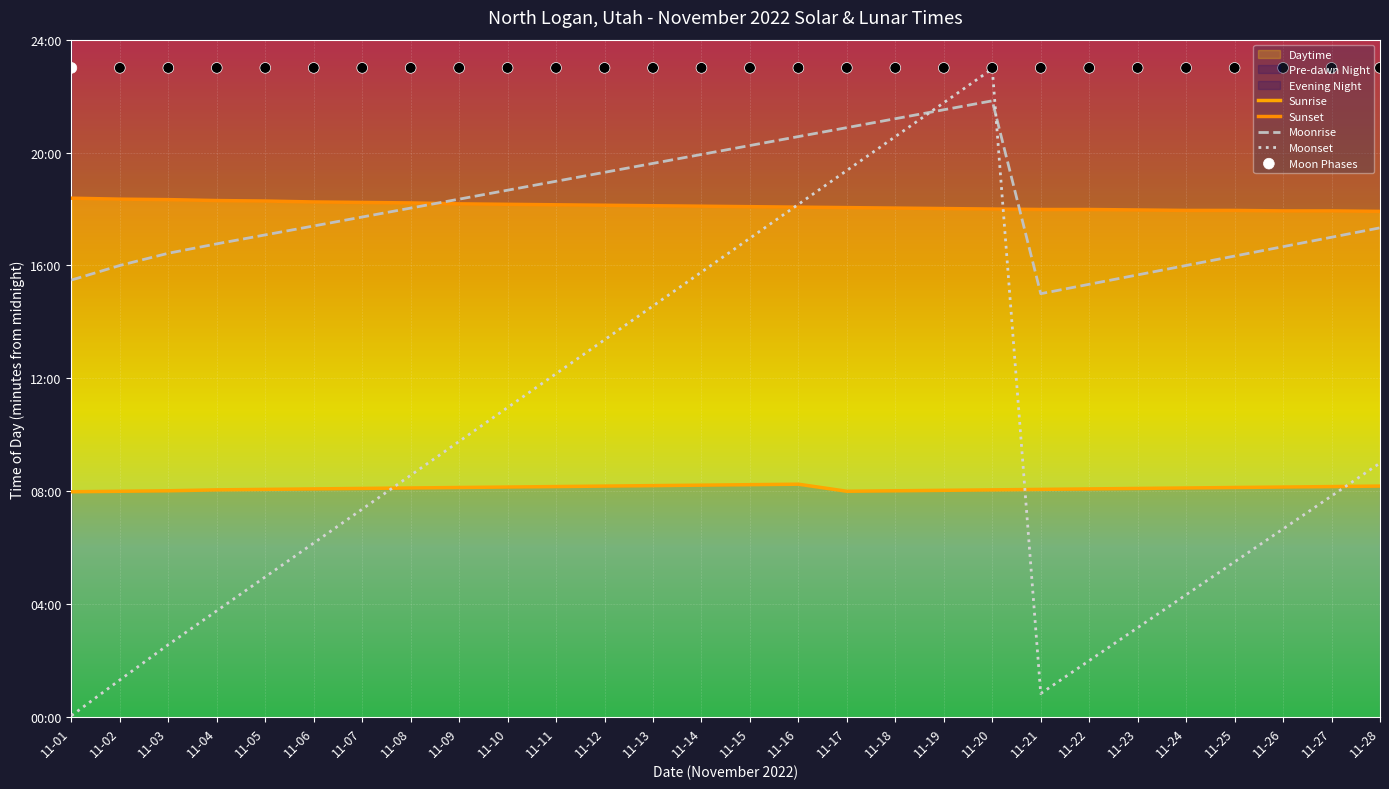

What is the total value across all series at 11-17?

5358